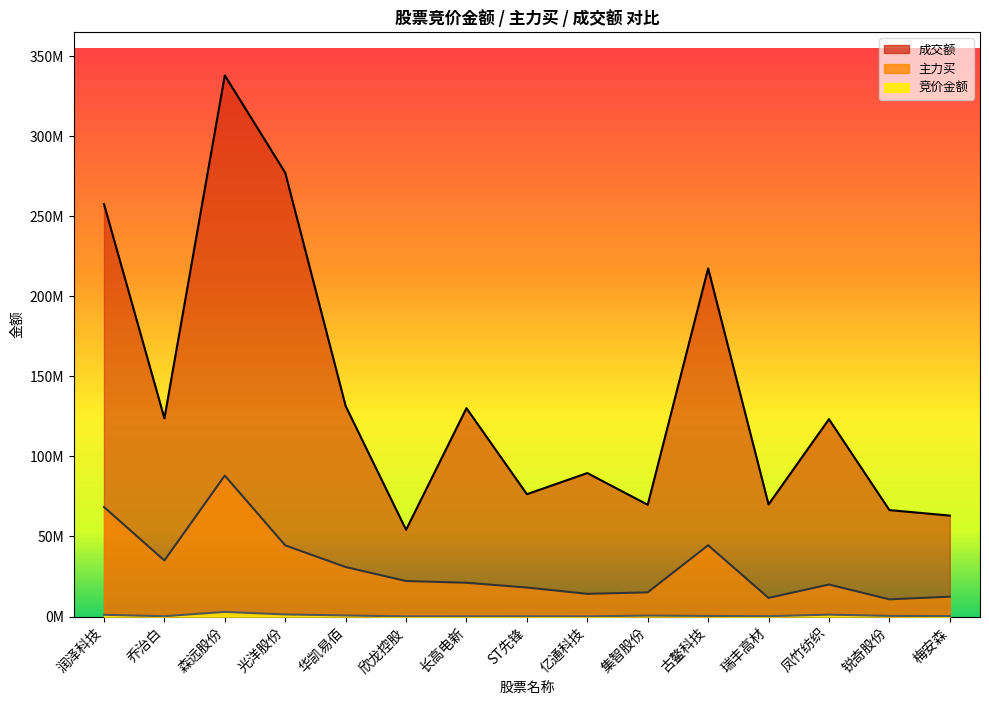

Reading left to right, list all the values displayed in this chart.

竞价金额: 润泽科技=1119528	乔治白=226586	森远股份=2928432	光洋股份=1338480	华凯易佰=706230	欣龙控股=119214	长高电新=146240	ST先锋=185976	亿通科技=120408	集智股份=634716	古鳌科技=392544	瑞丰高材=244776	凤竹纺织=1211868	锐奇股份=426800	梅安森=300448
主力买: 润泽科技=68369457	乔治白=35023480	森远股份=88020341	光洋股份=44456885	华凯易佰=30934053	欣龙控股=22198506	长高电新=21101115	ST先锋=18132566	亿通科技=14191974	集智股份=15103124	古鳌科技=44530319	瑞丰高材=11648286	凤竹纺织=20004250	锐奇股份=10757130	梅安森=12407598
成交额: 润泽科技=257475427	乔治白=123773284	森远股份=337792794	光洋股份=277048858	华凯易佰=131419450	欣龙控股=54187662	长高电新=130095613	ST先锋=76390867	亿通科技=89584581	集智股份=69793784	古鳌科技=217323518	瑞丰高材=70015085	凤竹纺织=123218430	锐奇股份=66476783	梅安森=63037708